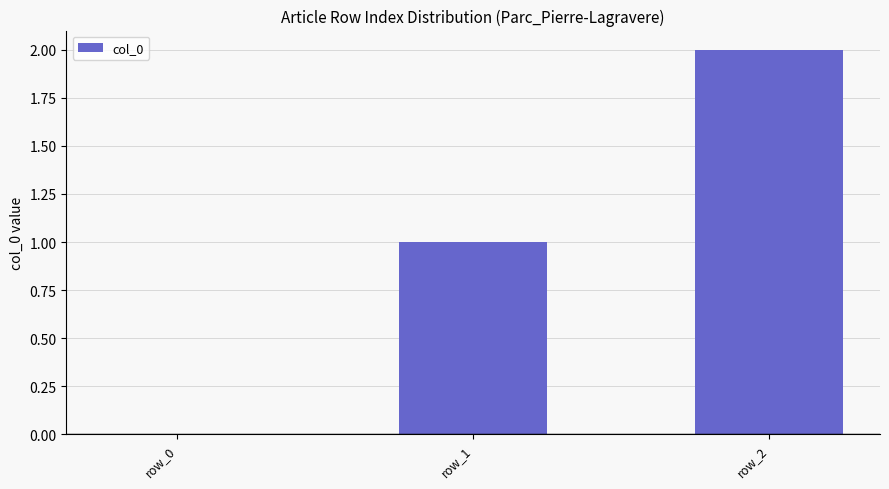

Is it true that the value at row_0 is 1?

False